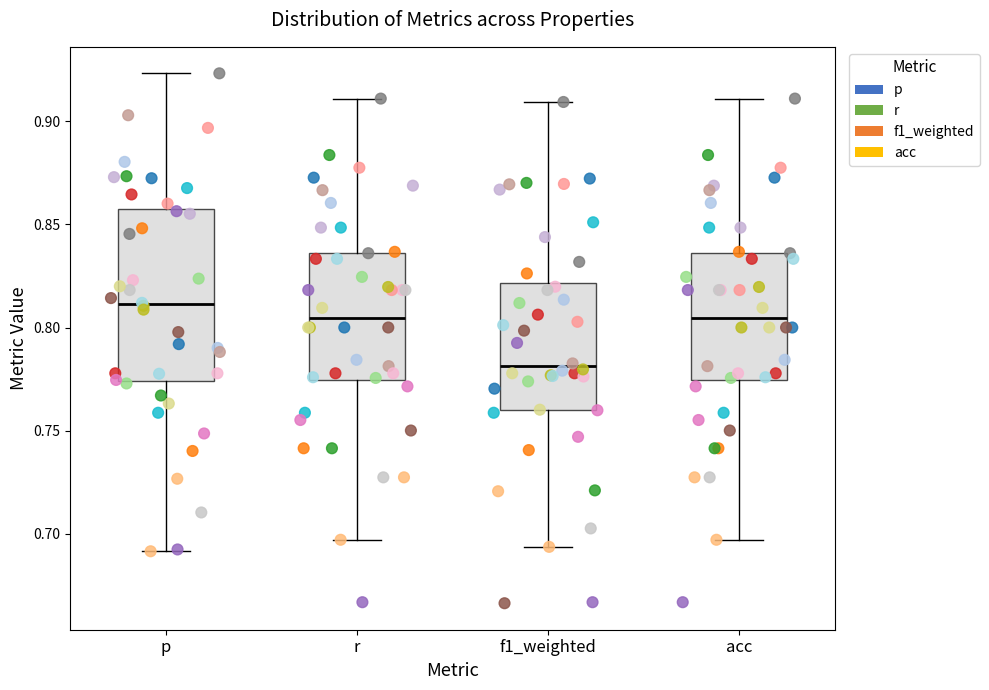

Reading left to right, read every box against the y-axis: the position of its median line, the range the box covers, and the ends of its whiskers. The values are not printed on the chart, so give them approximately, as read against the axis.

p: median 0.810, box 0.775 to 0.855, whiskers 0.690 to 0.925
r: median 0.805, box 0.775 to 0.835, whiskers 0.695 to 0.910
f1_weighted: median 0.780, box 0.760 to 0.820, whiskers 0.695 to 0.910
acc: median 0.805, box 0.775 to 0.835, whiskers 0.695 to 0.910